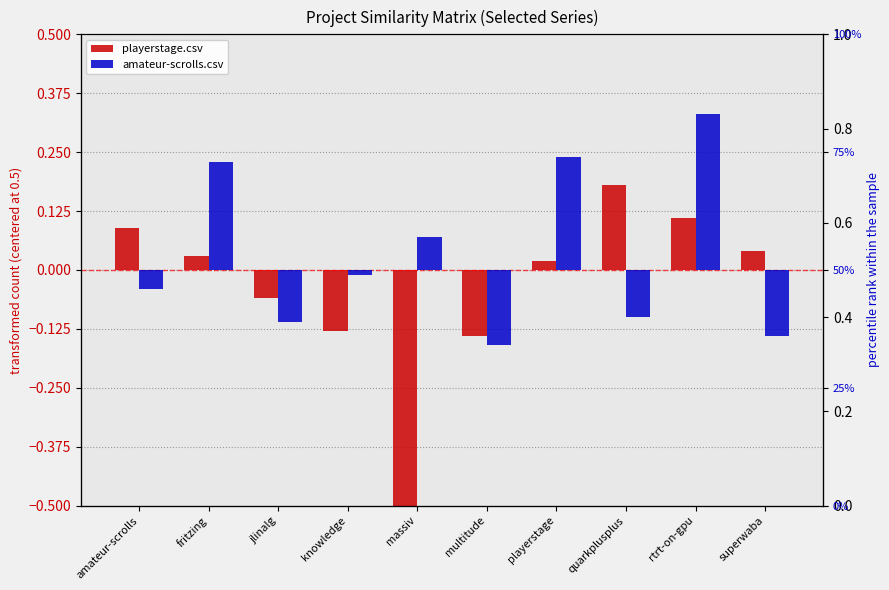

The amateur-scrolls.csv series shows 0.4 at playerstage. True or false?

False